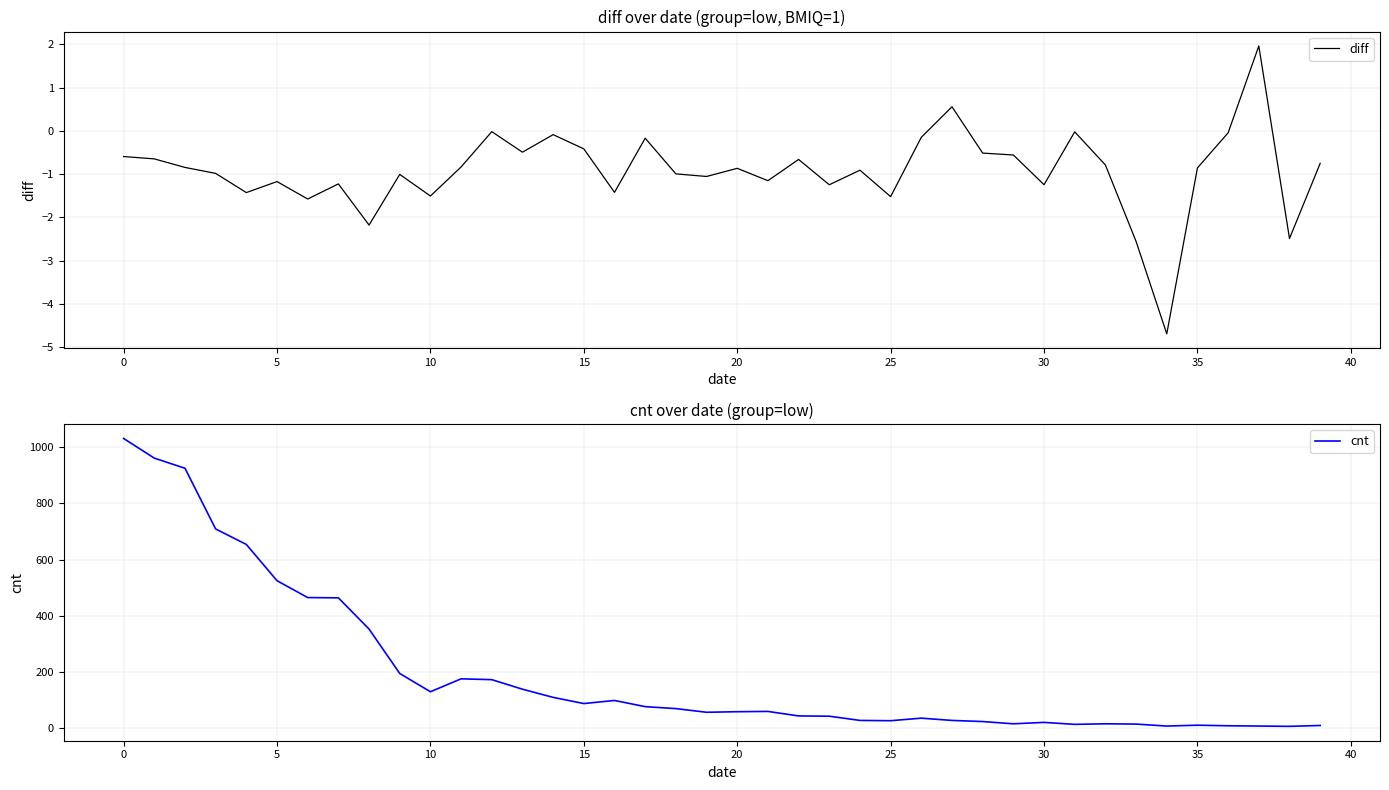

How many values in the diff series exceed 0?

2